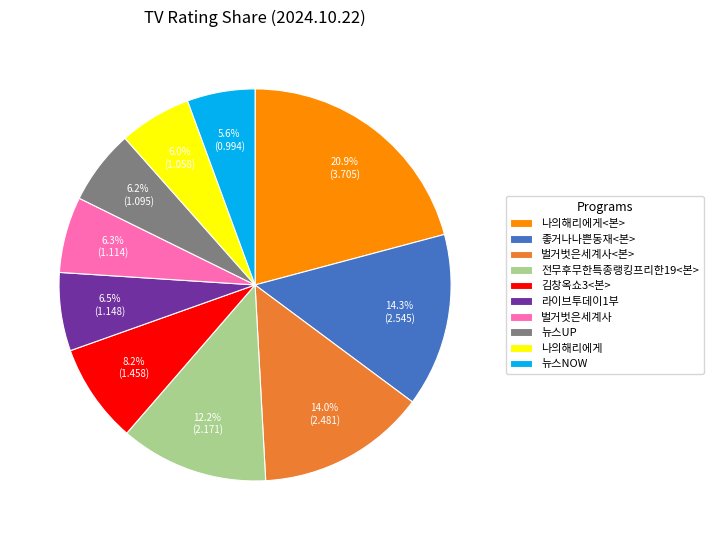

What is the largest slice in the pie chart?

나의해리에게<본>